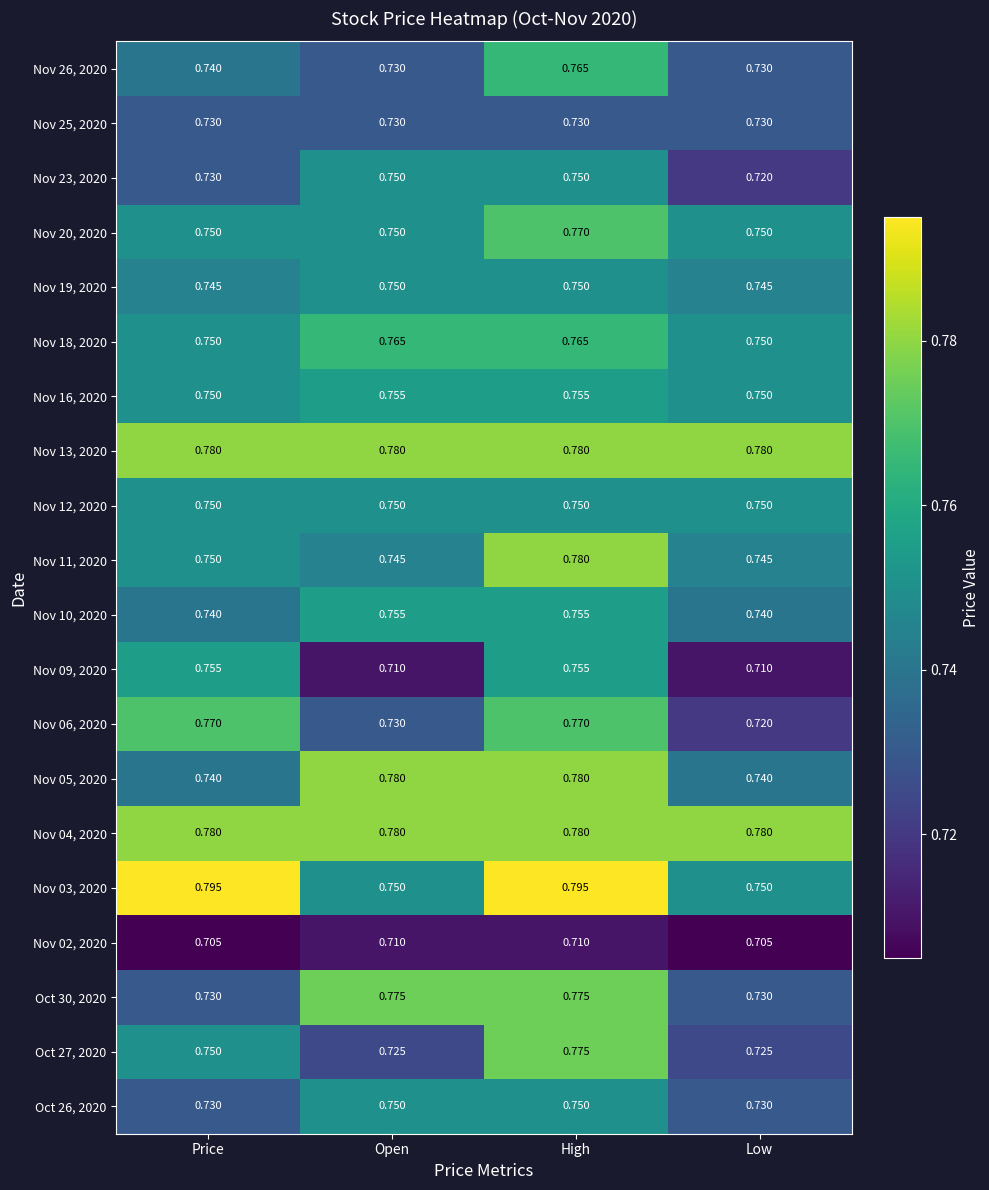

Which category has the lowest value in the Nov 06, 2020 series?

Low